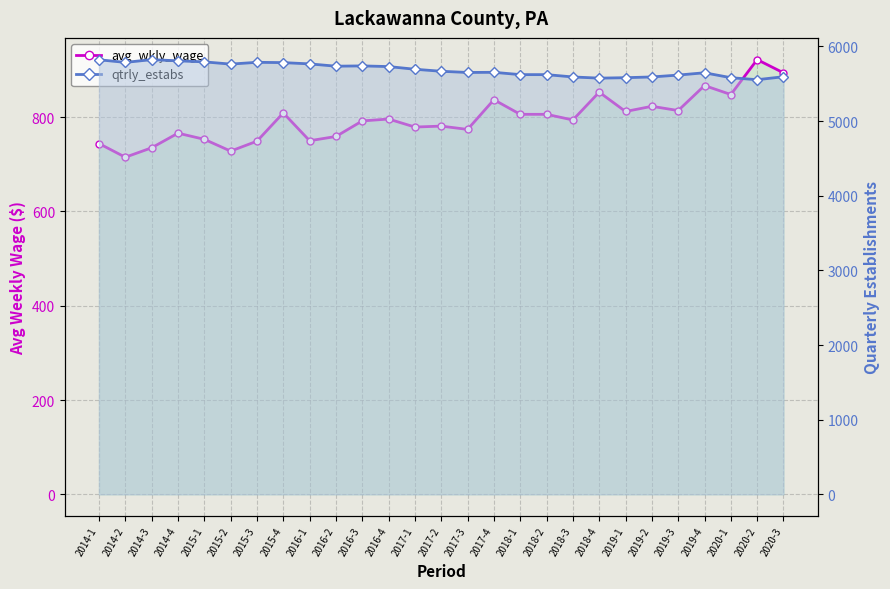

Is it true that avg_wkly_wage_line equals 1043 at 2015-1?

False